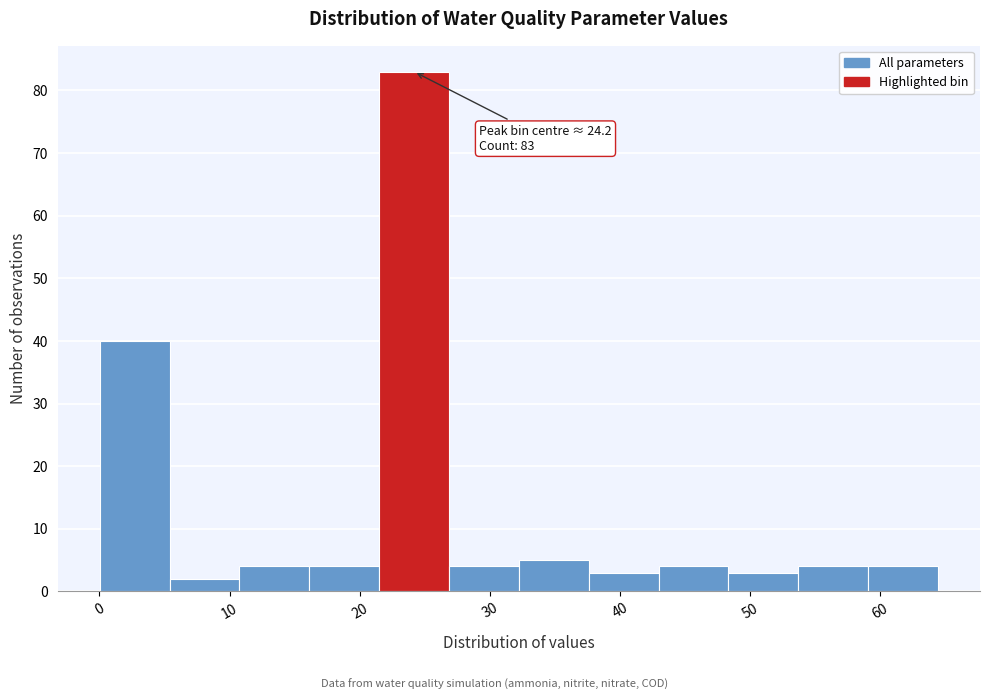

Which range on the x-axis has the tallest bar?

21 to 27